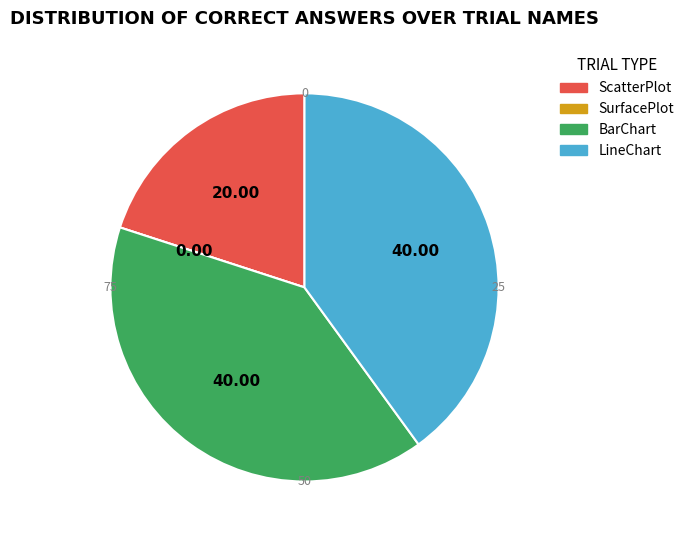

Is there a majority slice in this chart?

No